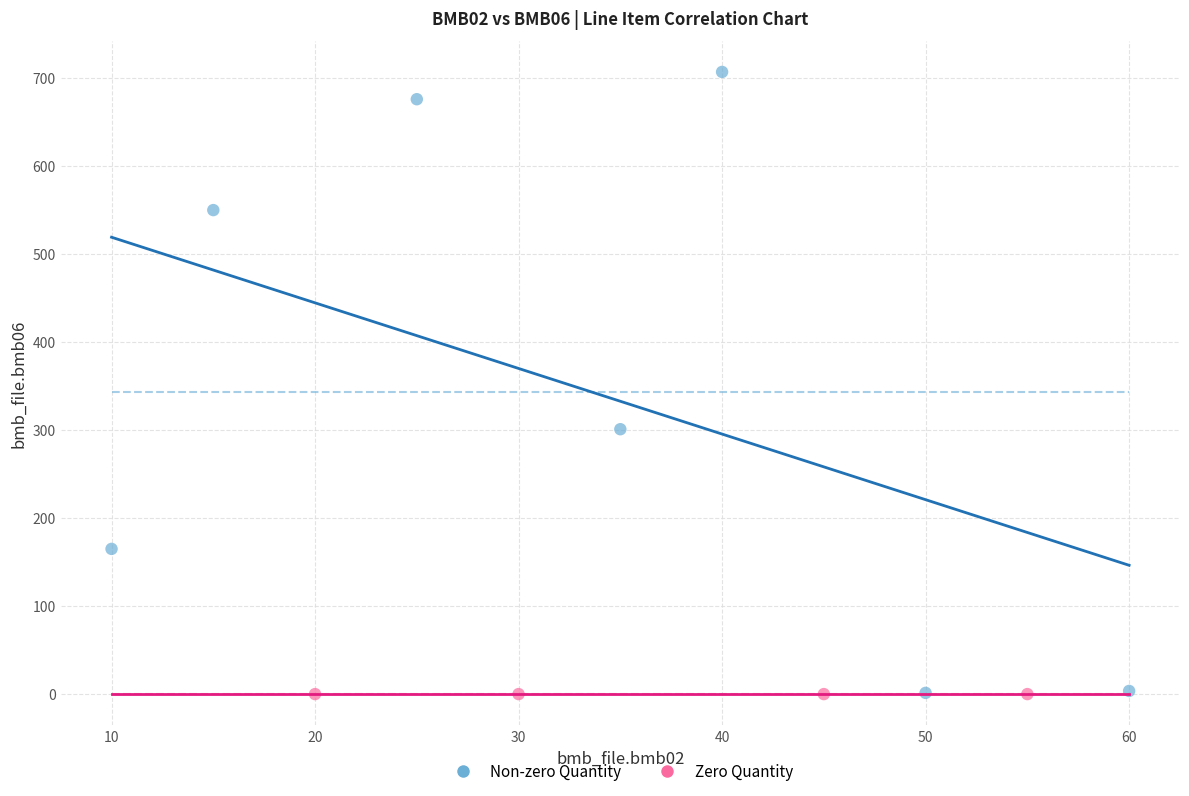

Which series contains the highest Y value?

Non-zero Quantity